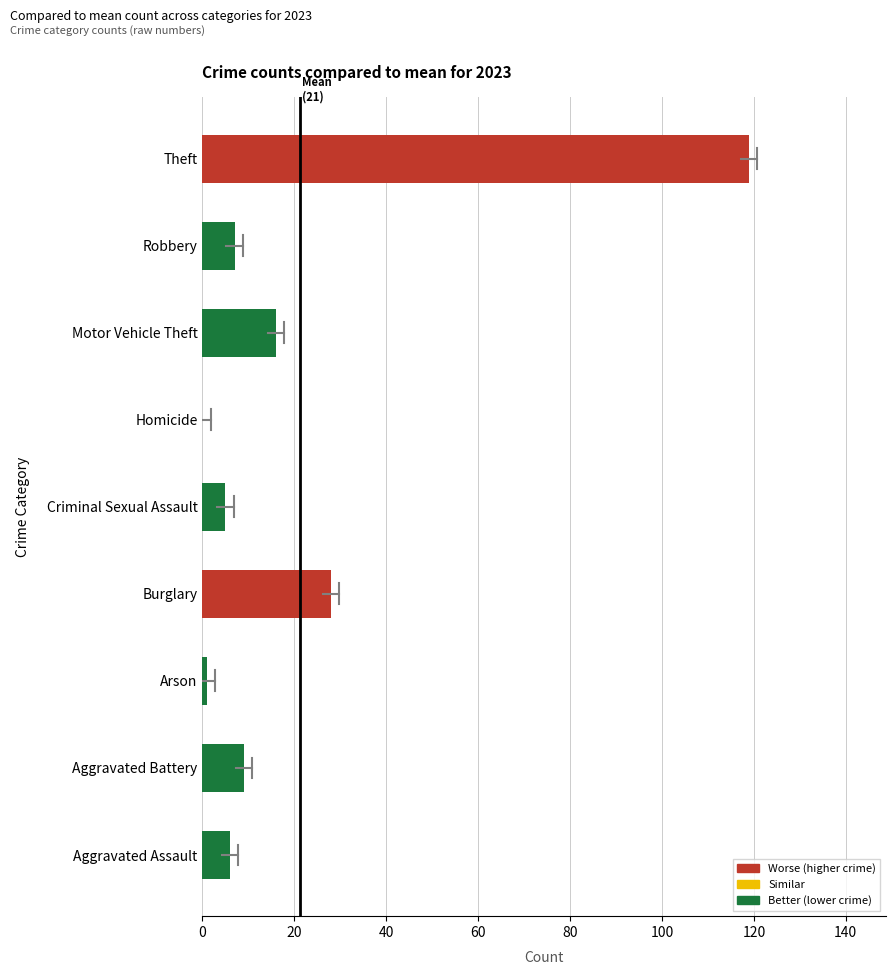

The value at Theft is 195. True or false?

False